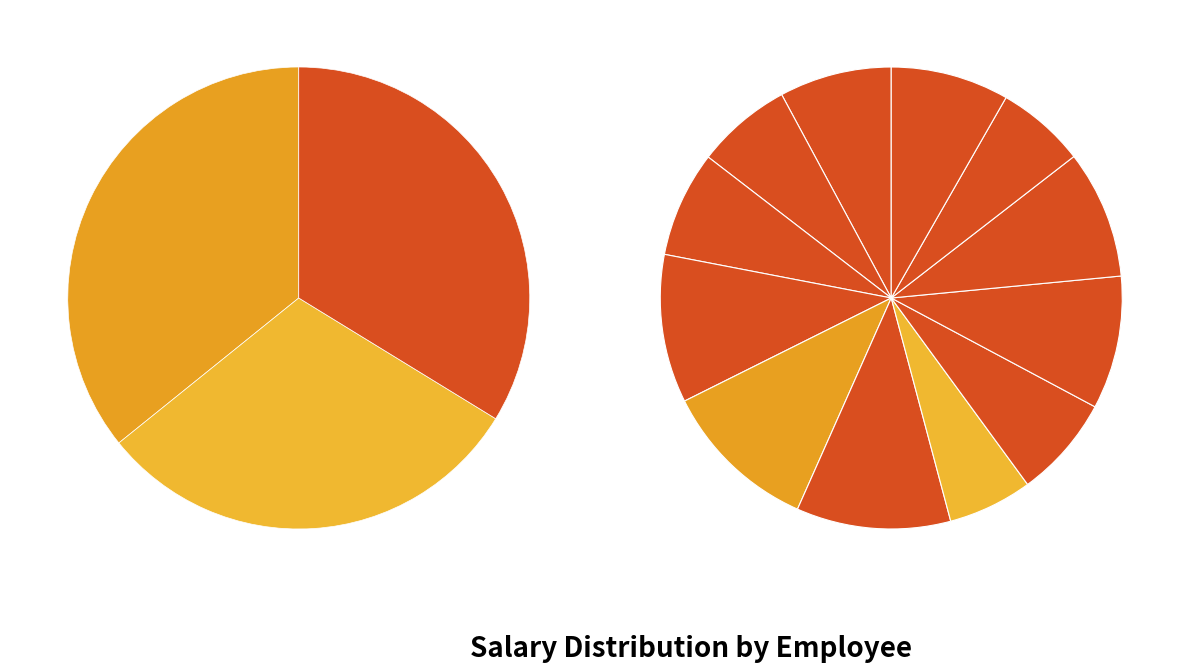

What portion of the pie excludes Thomas Davies?

92.9%